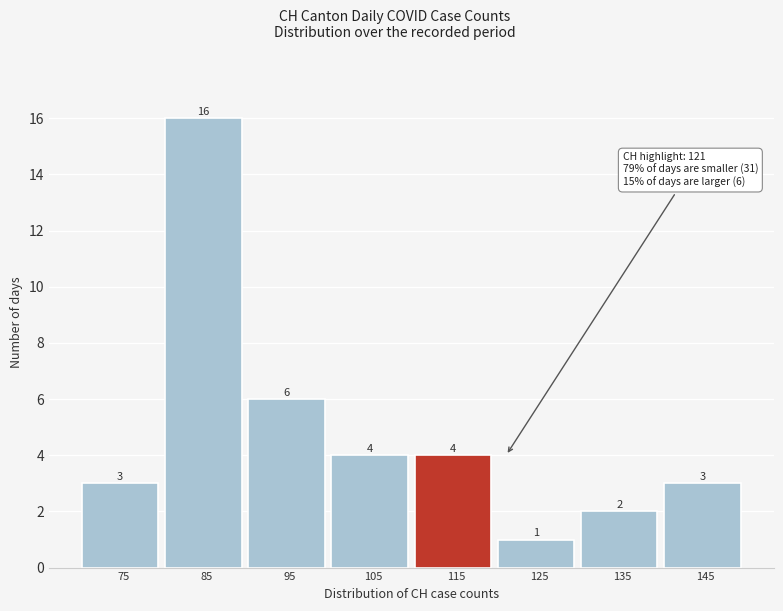

Reading right to left, extract all data points from this chart.

3	2	1	4	4	6	16	3